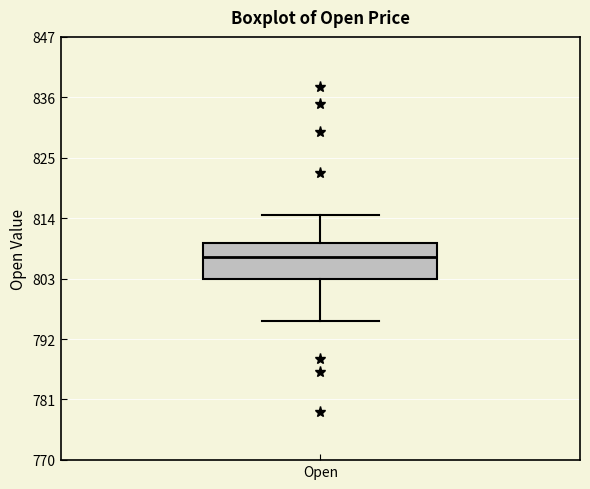

Transcribe this box plot: give where the median line is, the range the box spans, and where the two whiskers end, as read against the y-axis. The values are not printed on the chart, so give them approximately, as read against the axis.

median 806, box 802 to 810, whiskers 796 to 814